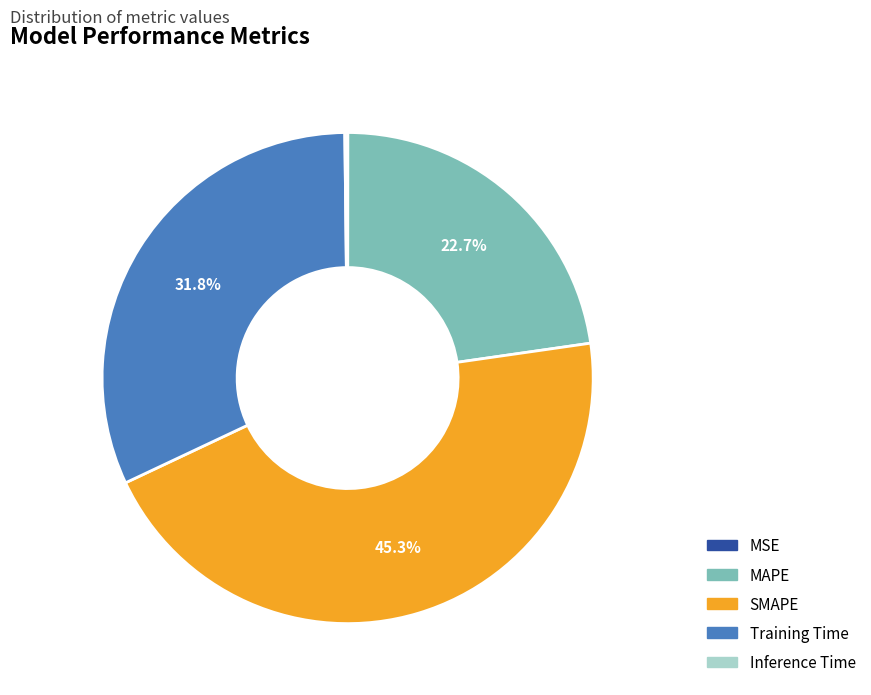

What is the ratio of the value at MAPE to the value at SMAPE?

0.5